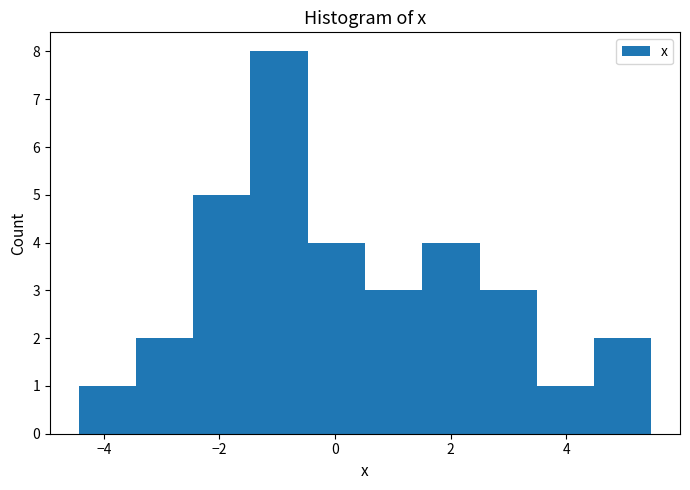

Reading left to right, list every bar in this chart as the range it spans on the x-axis followed by its height. Neither the bar edges nor the heights are printed on the chart, so give them approximately, as read against the axes.

-4.4 to -3.4: 1
-3.4 to -2.4: 2
-2.4 to -1.4: 5
-1.4 to -0.4: 8
-0.4 to 0.6: 4
0.6 to 1.6: 3
1.6 to 2.4: 4
2.4 to 3.4: 3
3.4 to 4.4: 1
4.4 to 5.4: 2